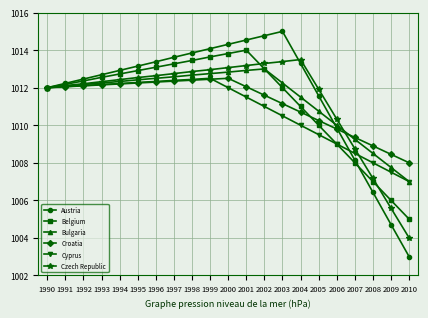

Is the value of Austria at 2003 greater than the value of Croatia at 2003?

Yes